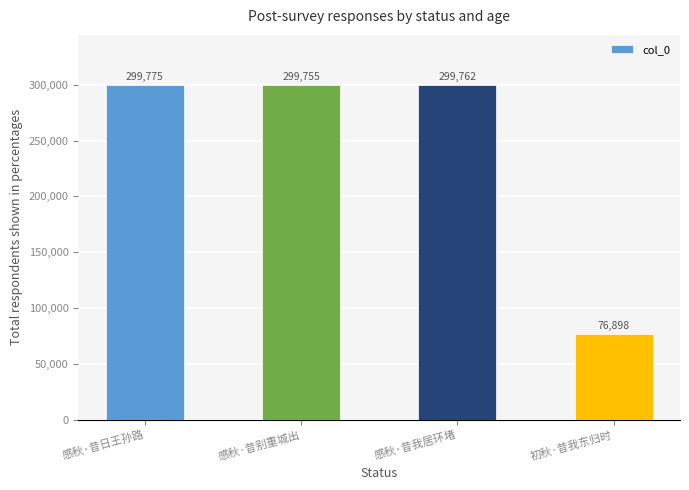

Reading right to left, list all the values displayed in this chart.

初秋·昔我东归时=76898	感秋·昔我居环堵=299762	感秋·昔别重城出=299755	感秋·昔日王孙路=299775